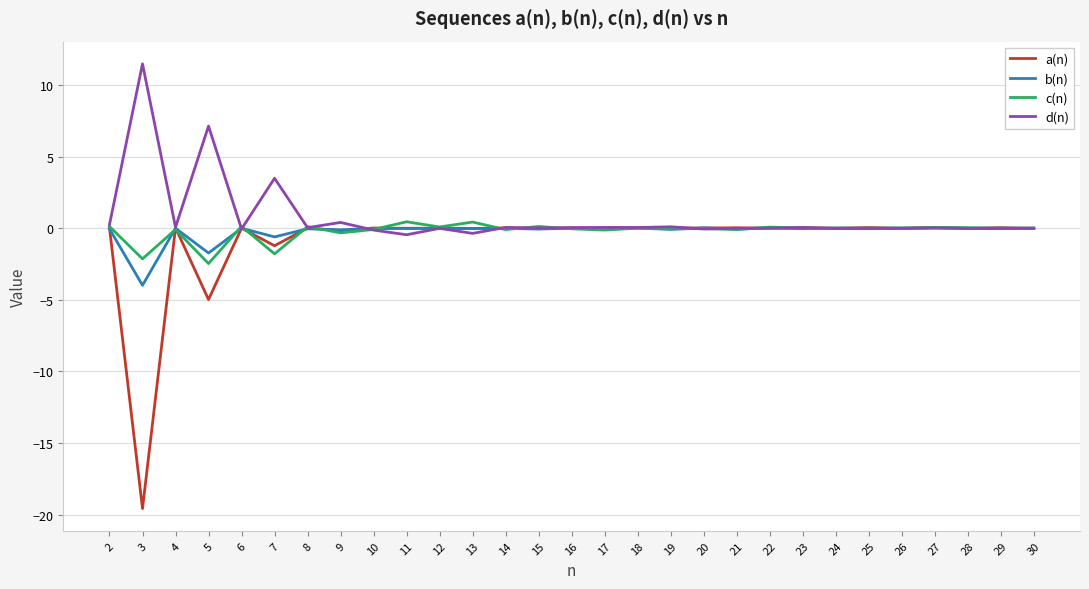

What is the difference between the maximum and minimum values in the c(n) series?

2.9